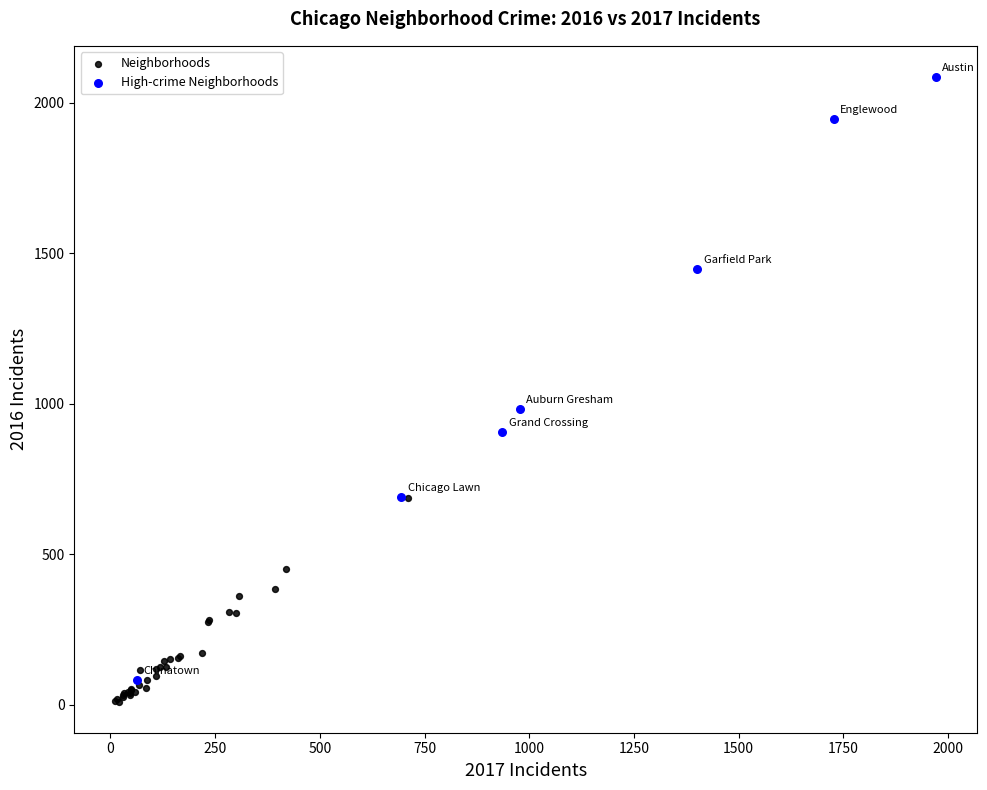

Which series has the largest Y range (max minus min)?

High-crime Neighborhoods